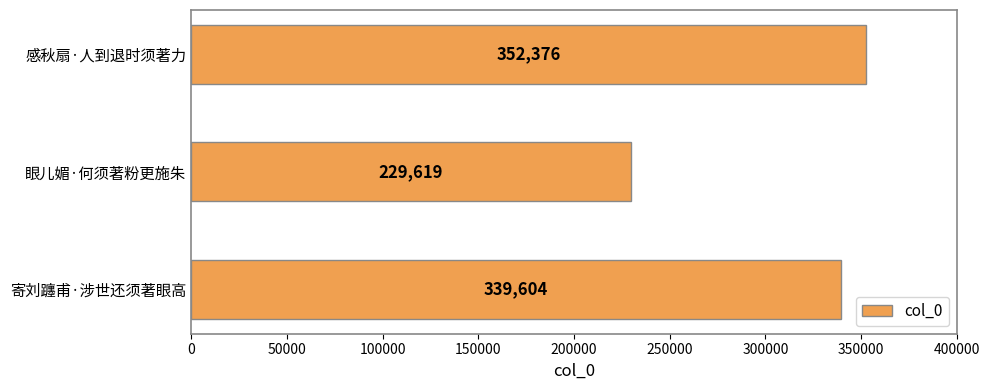

Which has a higher value, 眼儿媚·何须著粉更施朱 or 感秋扇·人到退时须著力?

感秋扇·人到退时须著力